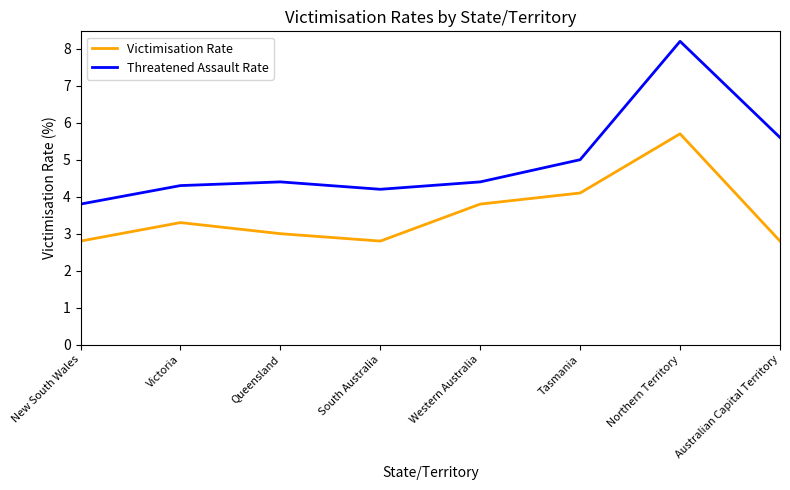

At Queensland, list the series in order from largest to smallest.

Threatened Assault Rate, Victimisation Rate